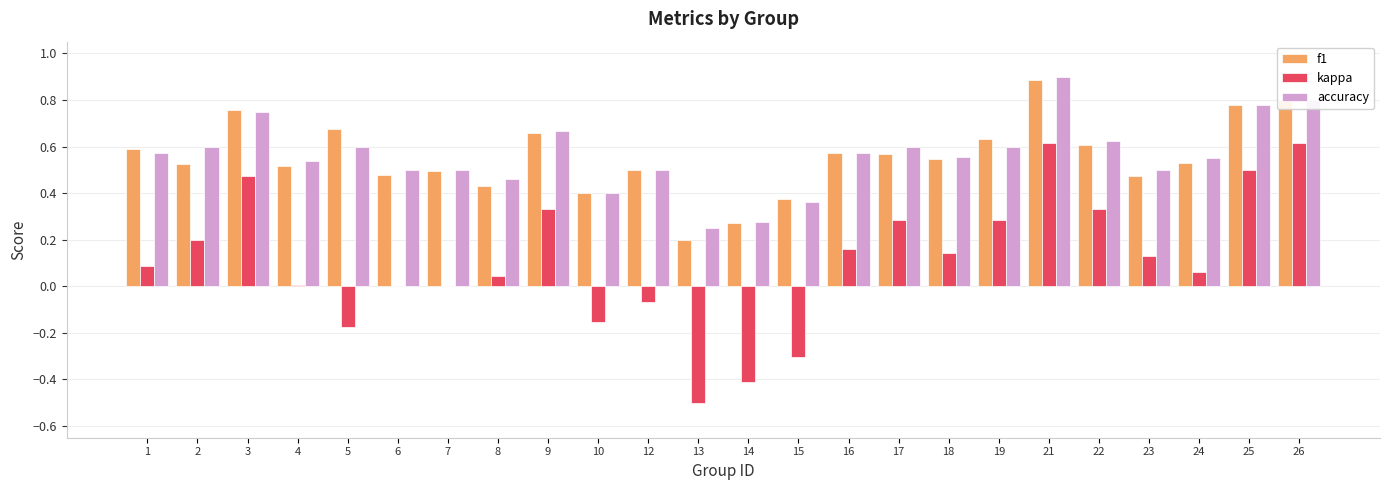

What are all the series names shown in the legend?

f1, kappa, accuracy